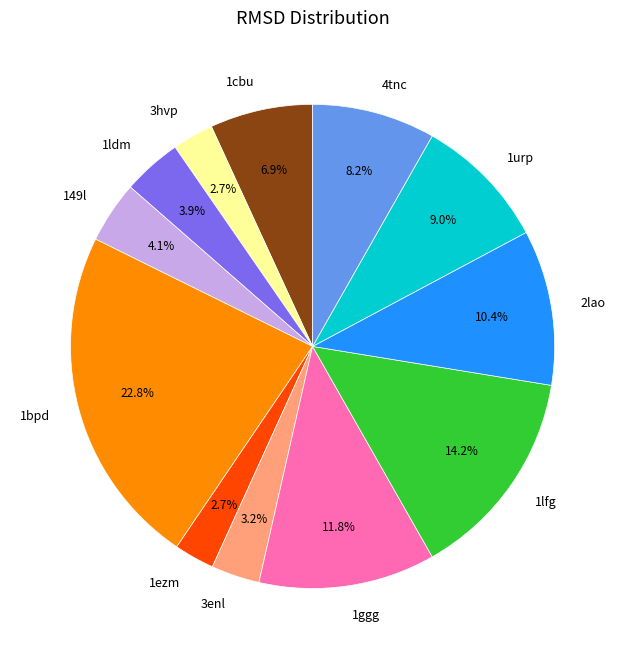

To the nearest percent, what portion does 1urp represent?

9%